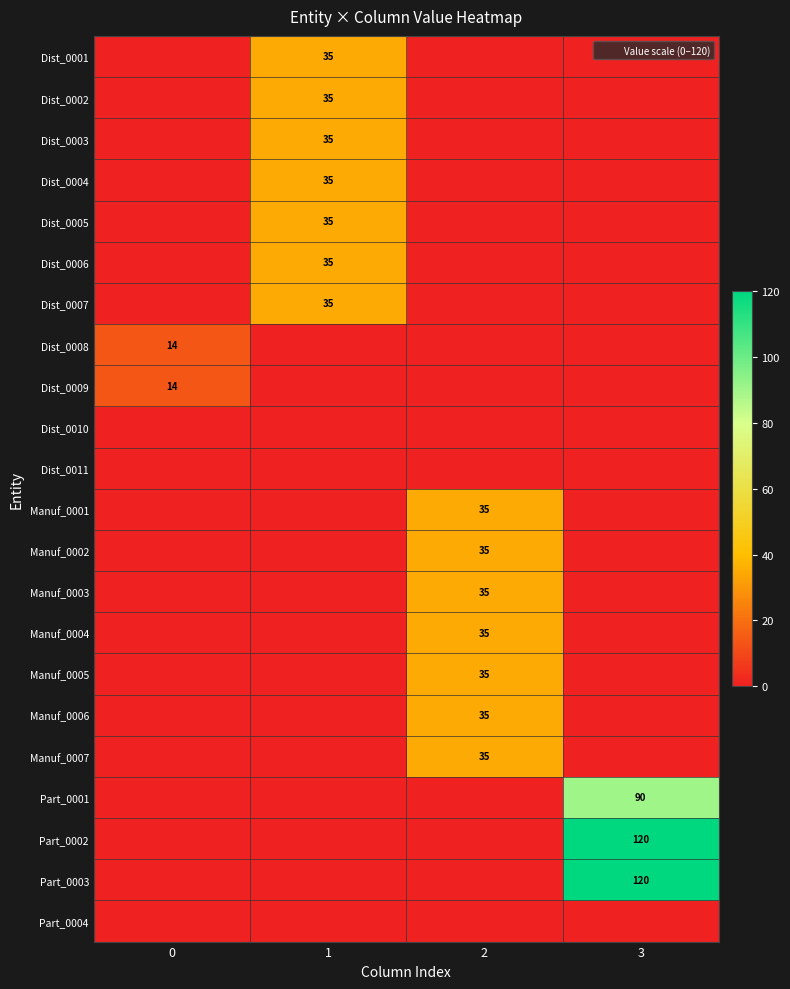

What is the sum of all Manuf_0005 values?

35